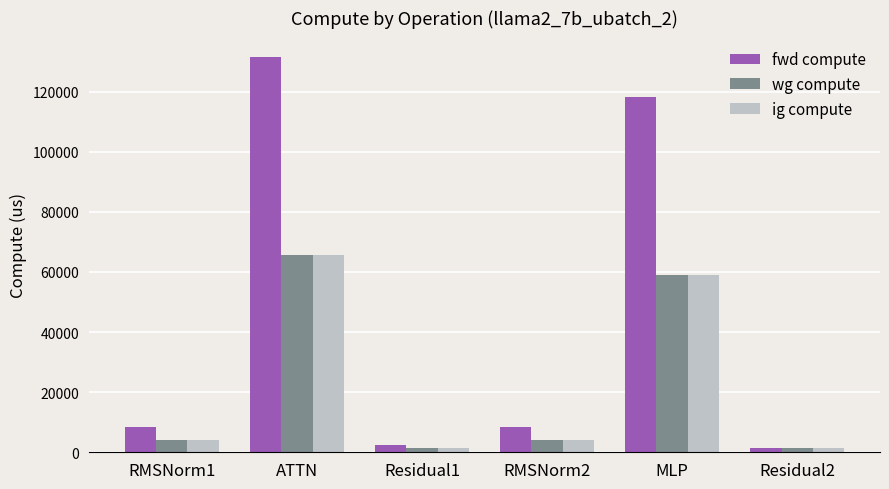

What is the highest value of the fwd compute series?

131388.1